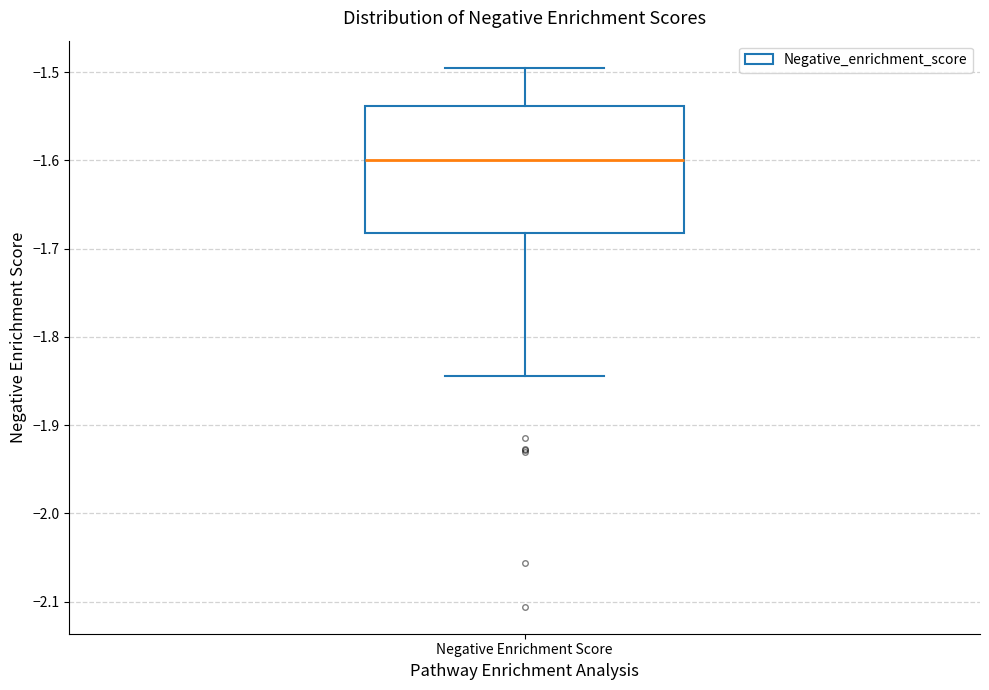

Read this box plot against the y-axis: the position of the median line, the range covered by the box, and the ends of both whiskers. The values are not printed on the chart, so give them approximately, as read against the axis.

median -1.60, box -1.68 to -1.54, whiskers -1.84 to -1.49